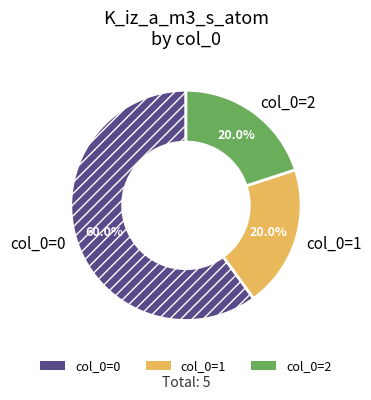

What is the largest slice in the pie chart?

col_0=0